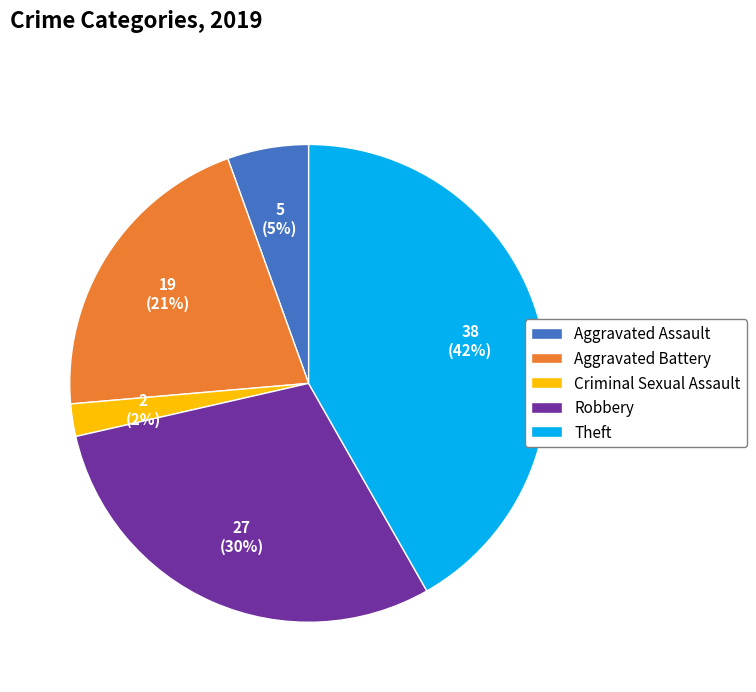

What is the ratio of the value at Aggravated Battery to the value at Theft?

0.5